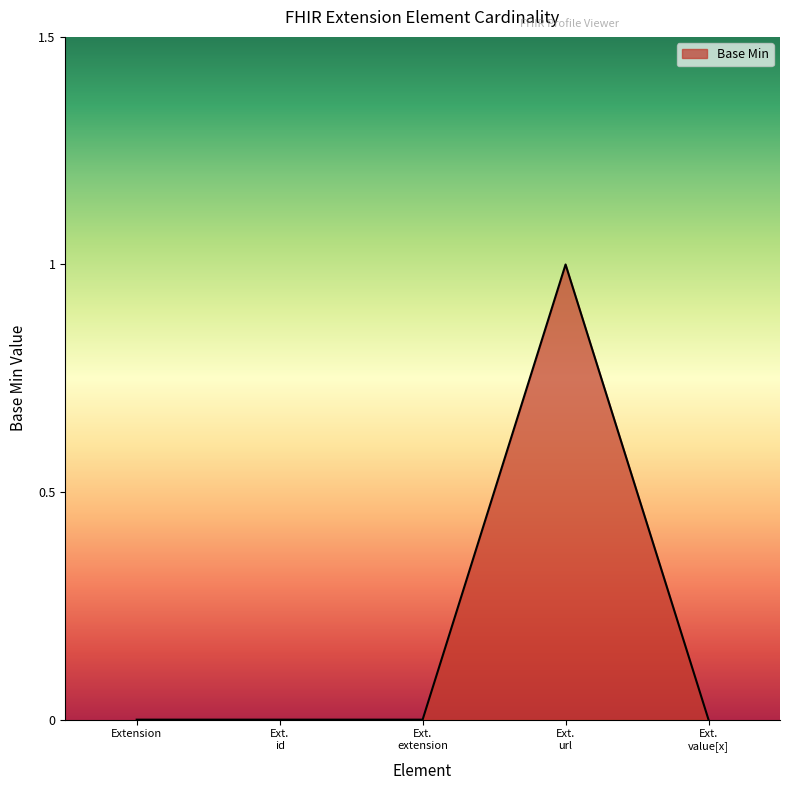

What is the greatest value displayed?

1